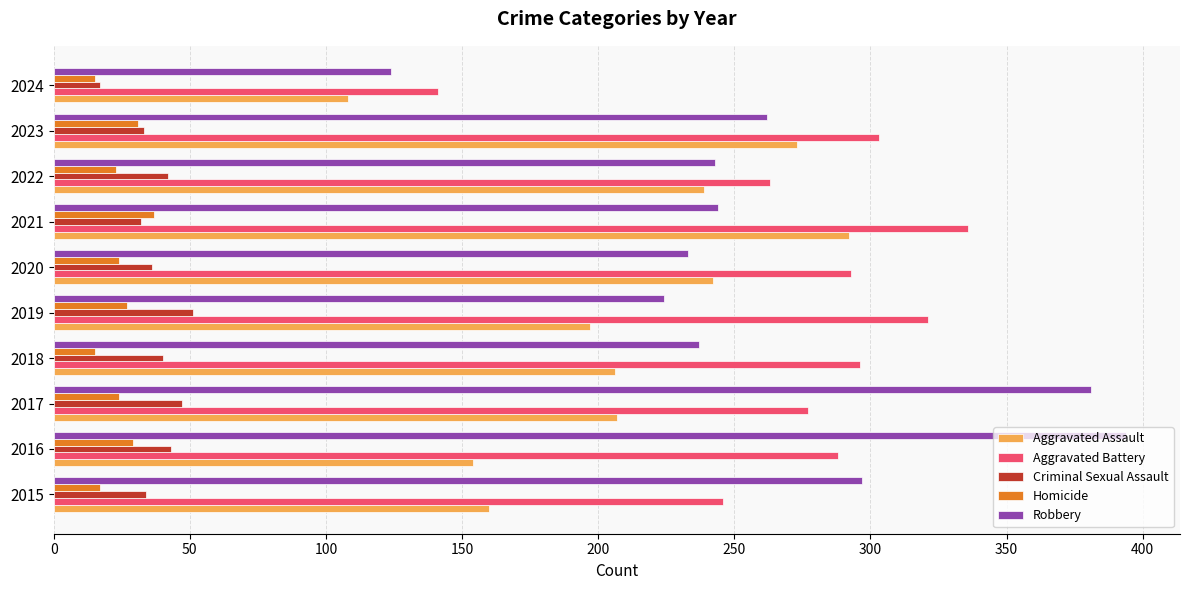

What is the lowest value of the Robbery series?

124